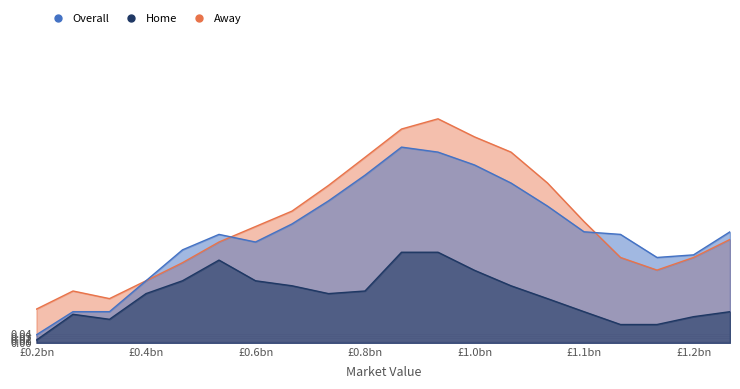

Is the value of Away at 16 greater than the value of Home at 3?

Yes